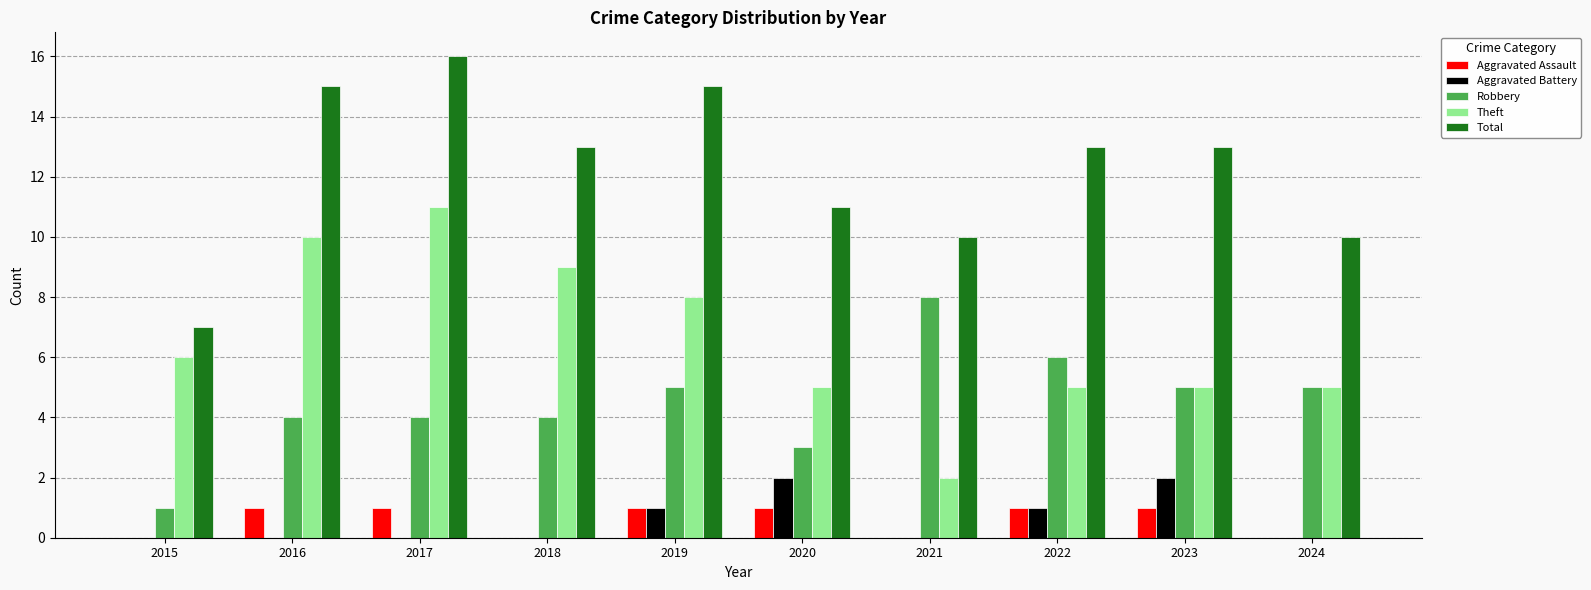

Does the chart contain stacked bars?

No